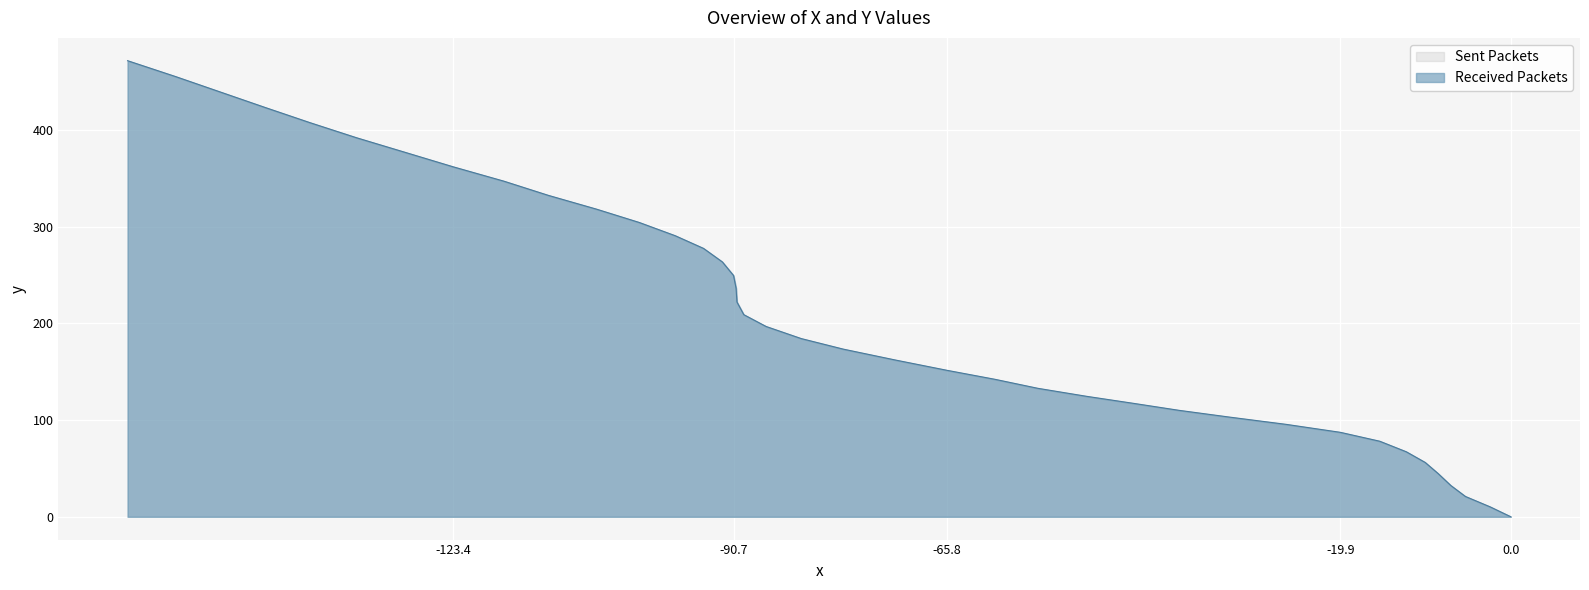

What is the maximum value shown in the chart?

471.4